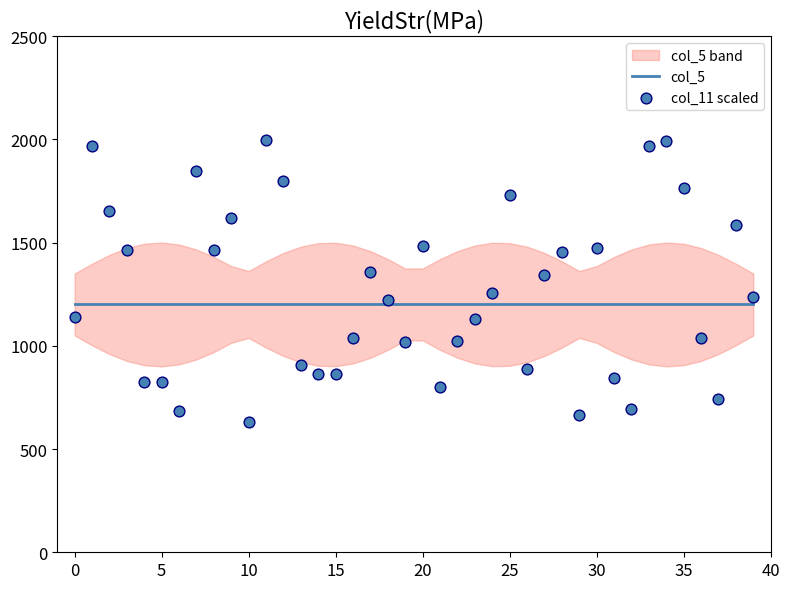

At how many categories does at least one series exceed 999?

40